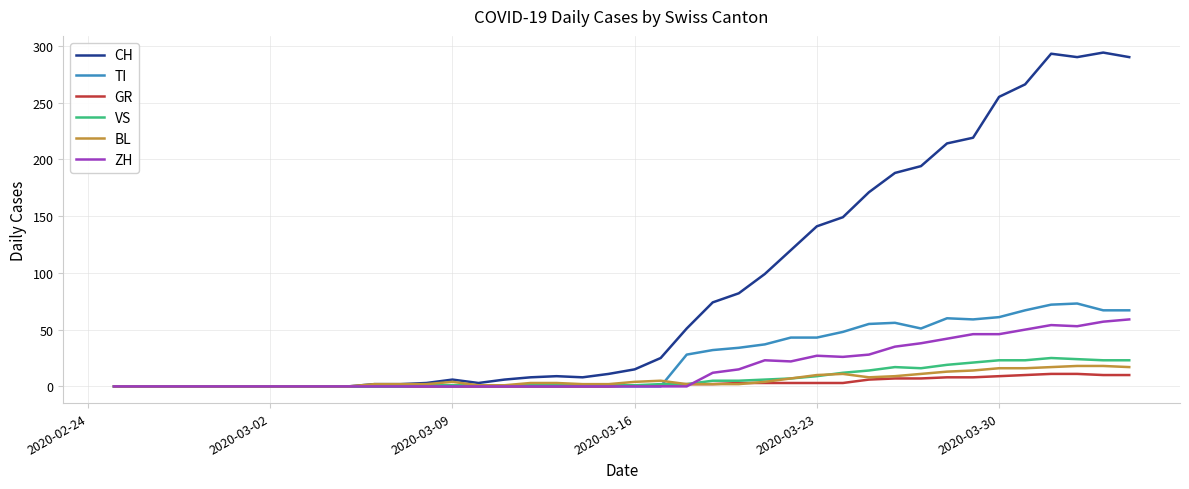

What is the maximum value shown in the chart?

294